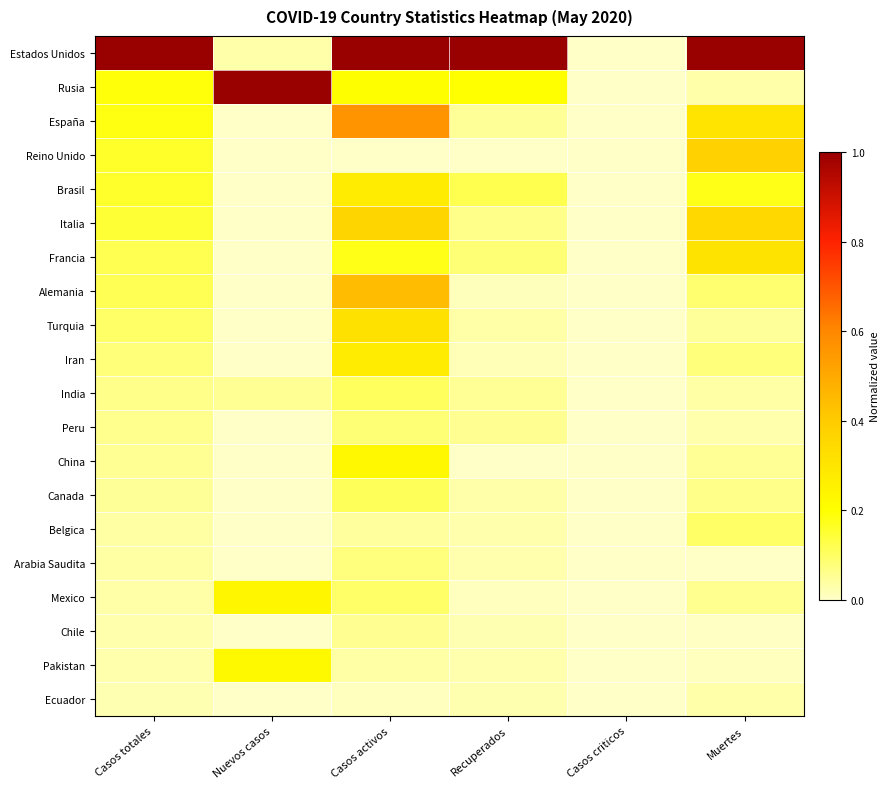

Reading left to right, list all the values displayed in this chart.

Estados Unidos: Casos totales=1.0	Nuevos casos=0.0	Casos activos=1.0	Recuperados=1.0	Casos criticos=0.0	Muertes=1.0
Rusia: Casos totales=0.2	Nuevos casos=1.0	Casos activos=0.2	Recuperados=0.2	Casos criticos=0.0	Muertes=0.0
España: Casos totales=0.2	Nuevos casos=0.0	Casos activos=0.6	Recuperados=0.0	Casos criticos=0.0	Muertes=0.3
Reino Unido: Casos totales=0.2	Nuevos casos=0.0	Casos activos=0.0	Recuperados=0.0	Casos criticos=0.0	Muertes=0.4
Brasil: Casos totales=0.2	Nuevos casos=0.0	Casos activos=0.3	Recuperados=0.1	Casos criticos=0.0	Muertes=0.2
Italia: Casos totales=0.1	Nuevos casos=0.0	Casos activos=0.4	Recuperados=0.1	Casos criticos=0.0	Muertes=0.4
Francia: Casos totales=0.1	Nuevos casos=0.0	Casos activos=0.2	Recuperados=0.1	Casos criticos=0.0	Muertes=0.3
Alemania: Casos totales=0.1	Nuevos casos=0.0	Casos activos=0.4	Recuperados=0.0	Casos criticos=0.0	Muertes=0.1
Turquia: Casos totales=0.1	Nuevos casos=0.0	Casos activos=0.3	Recuperados=0.0	Casos criticos=0.0	Muertes=0.0
Iran: Casos totales=0.1	Nuevos casos=0.0	Casos activos=0.3	Recuperados=0.0	Casos criticos=0.0	Muertes=0.1
India: Casos totales=0.1	Nuevos casos=0.1	Casos activos=0.1	Recuperados=0.1	Casos criticos=0.0	Muertes=0.0
Peru: Casos totales=0.1	Nuevos casos=0.0	Casos activos=0.1	Recuperados=0.1	Casos criticos=0.0	Muertes=0.0
China: Casos totales=0.1	Nuevos casos=0.0	Casos activos=0.2	Recuperados=0.0	Casos criticos=0.0	Muertes=0.1
Canada: Casos totales=0.1	Nuevos casos=0.0	Casos activos=0.1	Recuperados=0.0	Casos criticos=0.0	Muertes=0.1
Belgica: Casos totales=0.0	Nuevos casos=0.0	Casos activos=0.0	Recuperados=0.0	Casos criticos=0.0	Muertes=0.1
Arabia Saudita: Casos totales=0.0	Nuevos casos=0.0	Casos activos=0.1	Recuperados=0.0	Casos criticos=0.0	Muertes=0.0
Mexico: Casos totales=0.0	Nuevos casos=0.2	Casos activos=0.1	Recuperados=0.0	Casos criticos=0.0	Muertes=0.1
Chile: Casos totales=0.0	Nuevos casos=0.0	Casos activos=0.1	Recuperados=0.0	Casos criticos=0.0	Muertes=0.0
Pakistan: Casos totales=0.0	Nuevos casos=0.2	Casos activos=0.0	Recuperados=0.0	Casos criticos=0.0	Muertes=0.0
Ecuador: Casos totales=0.0	Nuevos casos=0.0	Casos activos=0.0	Recuperados=0.0	Casos criticos=0.0	Muertes=0.0